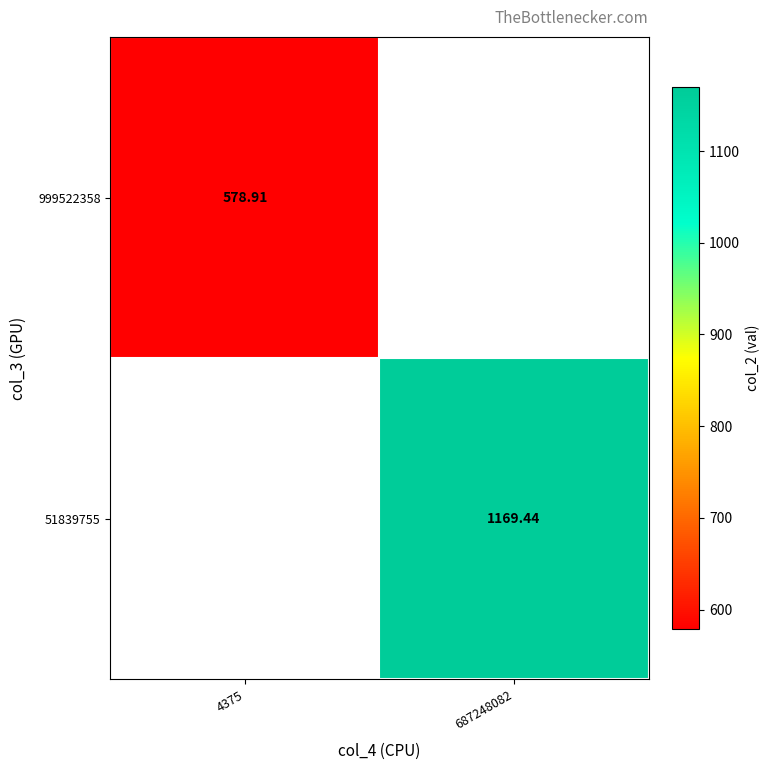

The 51839755 series shows 1169.4 at 687248082. True or false?

True